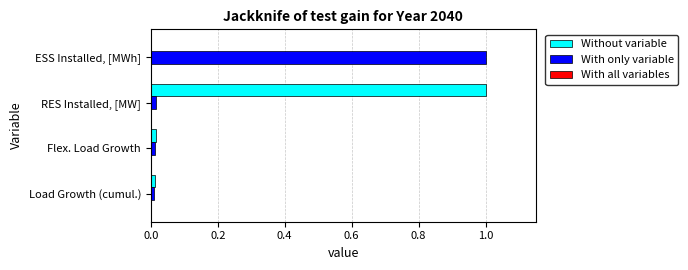

At which label does Without variable reach its peak?

RES Installed, [MW]